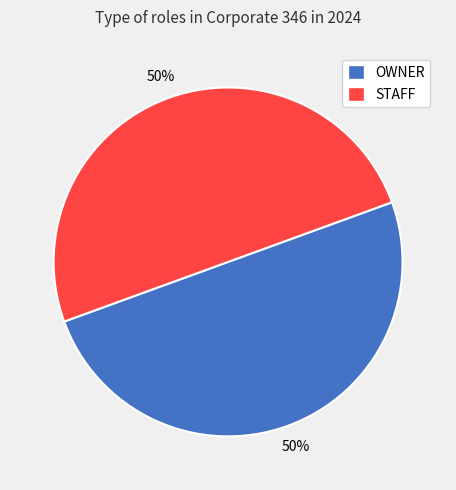

The OWNER slice represents 37% of the pie. True or false?

False